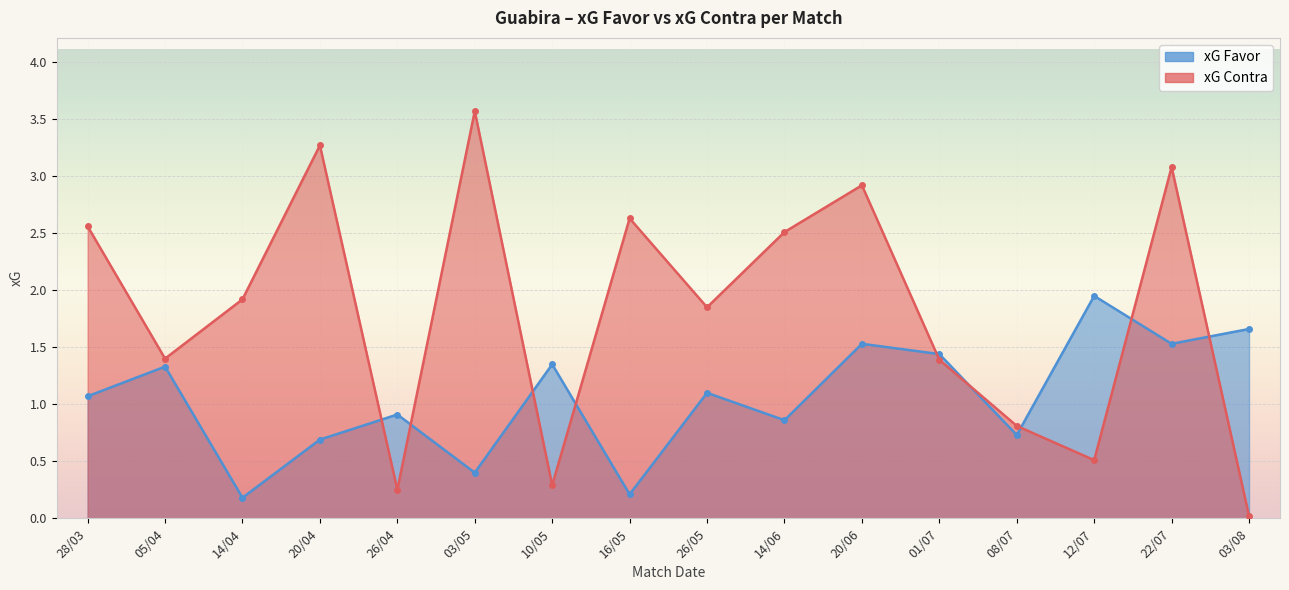

What is the sum of all xG Contra values?

29.0